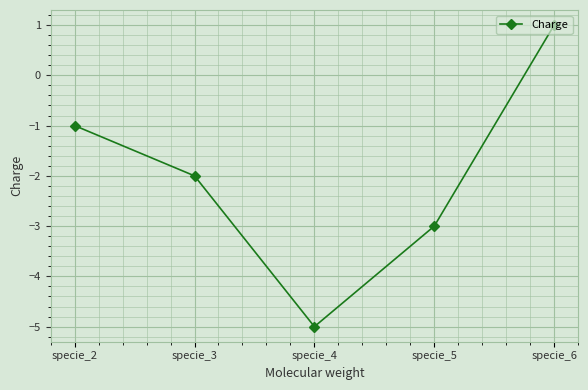

How many interior local valleys (lower than both neighbors) does the data have?

1